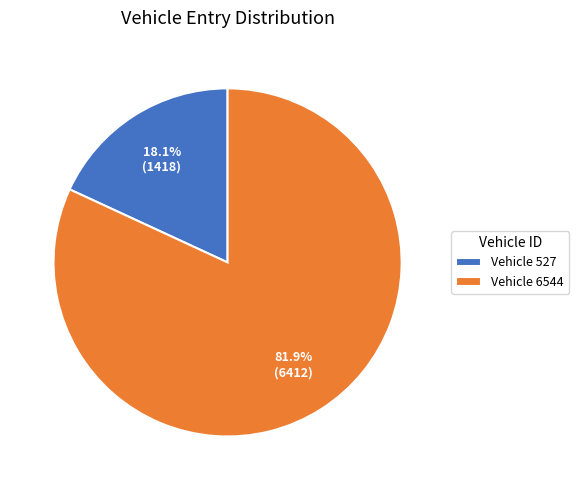

How many segments does this pie chart have?

2